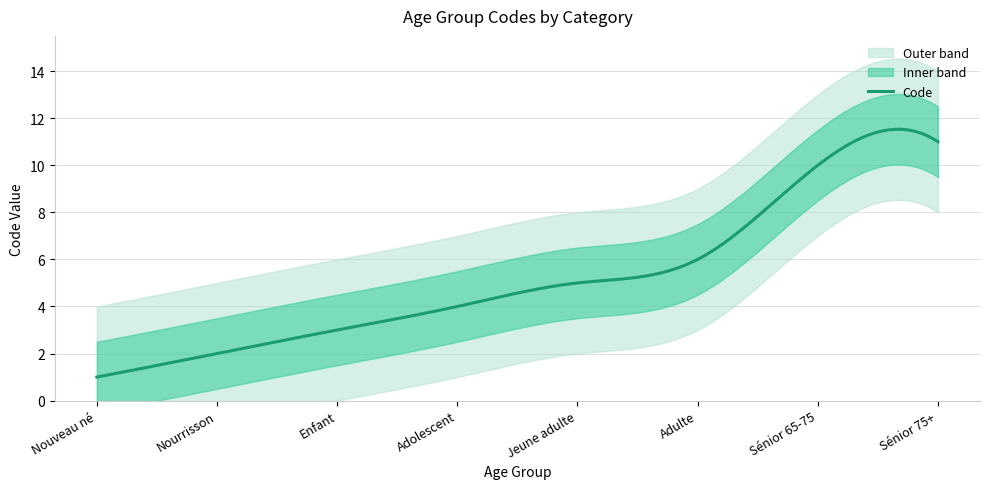

At which label is the value closest to 6?

Adulte